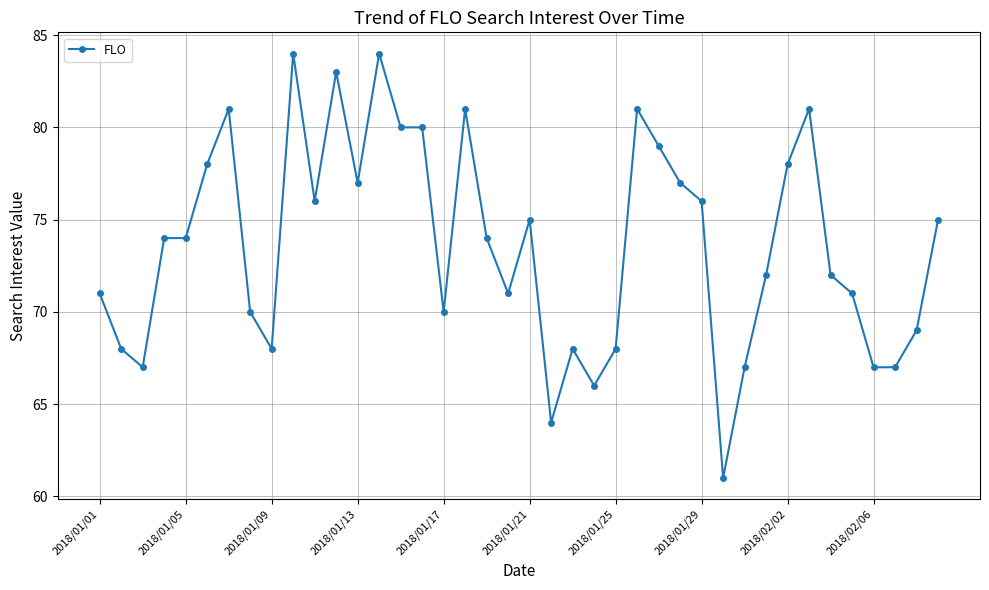

What is the difference between the maximum and second lowest values?

20